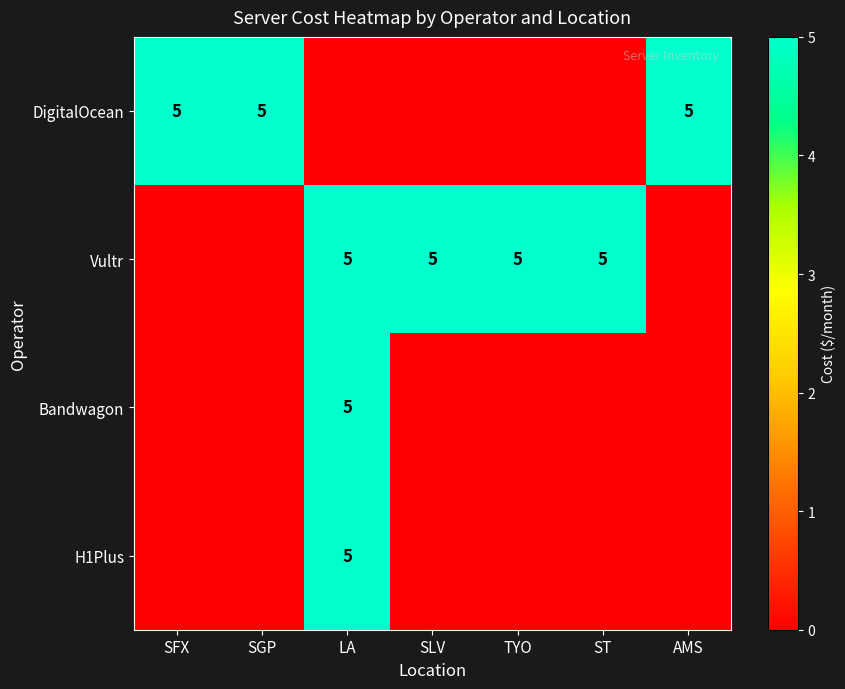

What is the difference between the highest and lowest values at SFX?

5